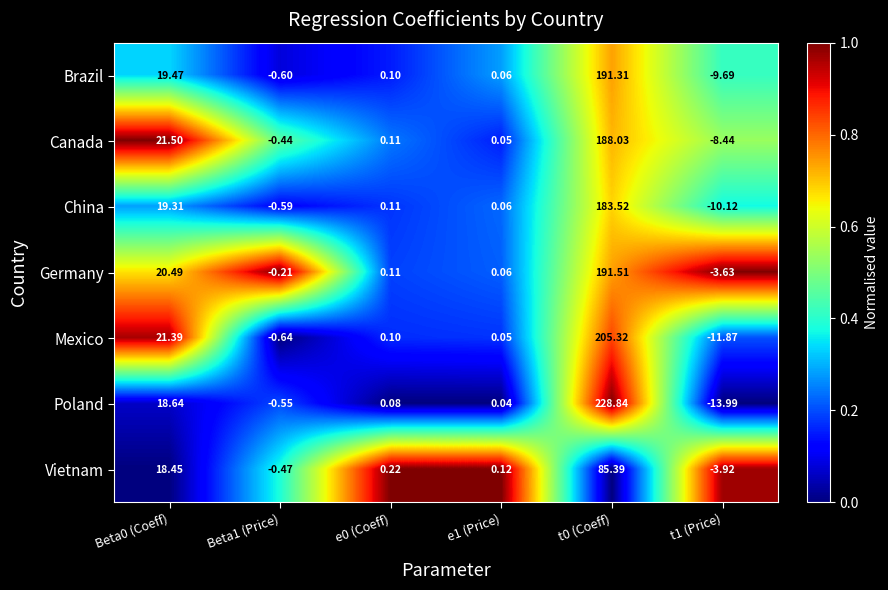

Rank the series at Beta0 (Coeff) from highest to lowest value.

Canada, Mexico, Germany, Brazil, China, Poland, Vietnam